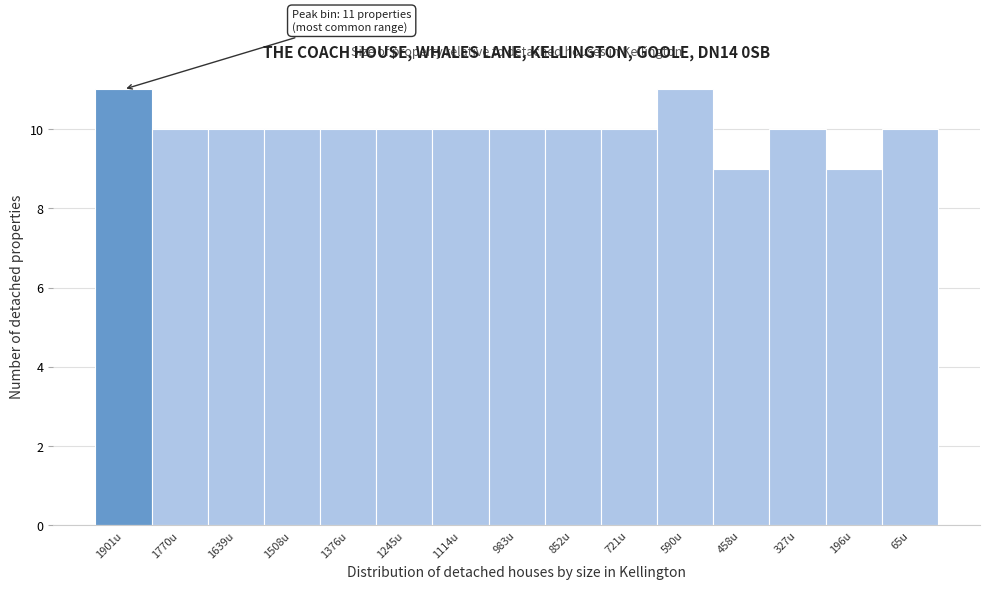

Reading right to left, extract all data points from this chart.

65u=10	196u=9	327u=10	458u=9	590u=11	721u=10	852u=10	983u=10	1114u=10	1245u=10	1376u=10	1508u=10	1639u=10	1770u=10	1901u=11